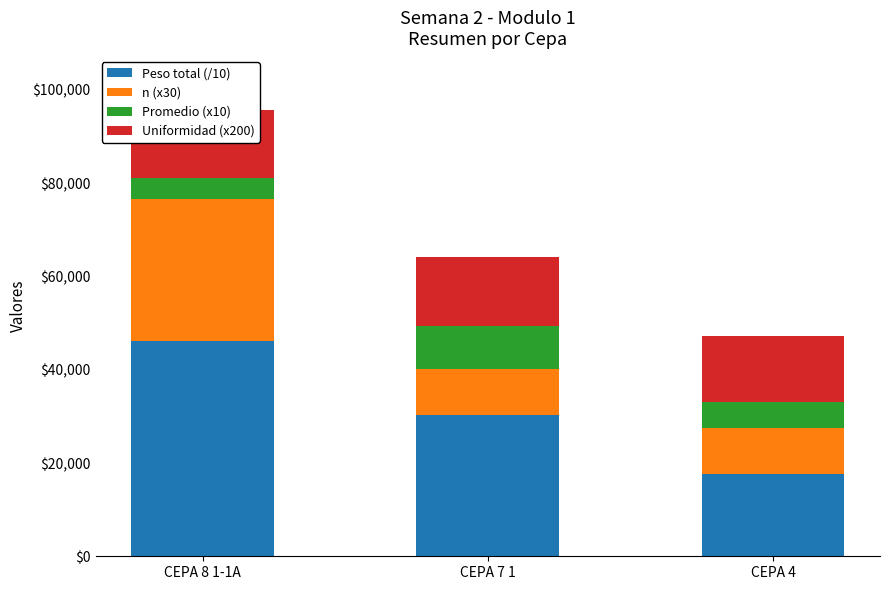

What are all the series names shown in the legend?

Peso total (/10), n (x30), Promedio (x10), Uniformidad (x200)